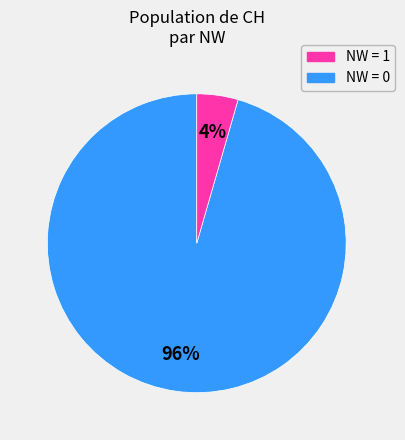

To the nearest percent, what is the average slice percentage?

50%